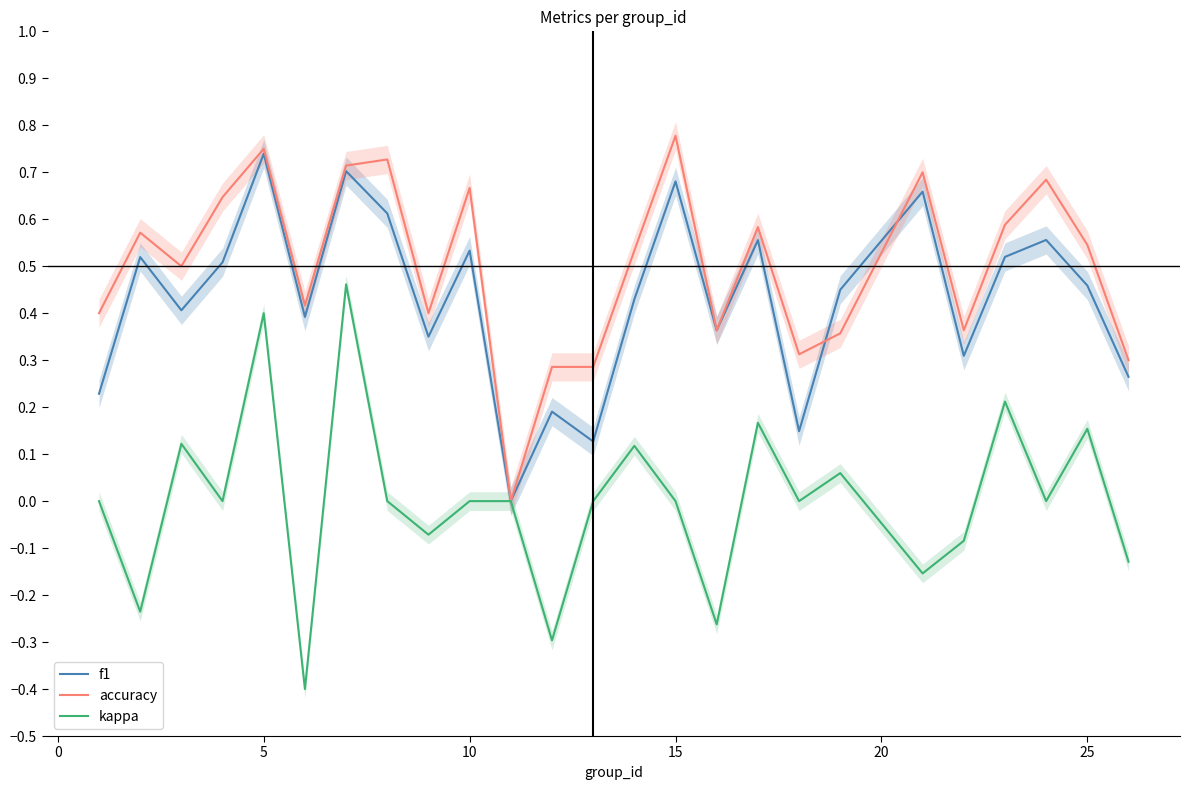

Reading left to right, list all the values displayed in this chart.

f1: 0.2	0.5	0.4	0.5	0.7	0.4	0.7	0.6	0.3	0.5	0.0	0.2	0.1	0.4	0.7	0.4	0.6	0.1	0.4	0.7	0.3	0.5	0.6	0.5	0.3
accuracy: 0.4	0.6	0.5	0.6	0.8	0.4	0.7	0.7	0.4	0.7	0.0	0.3	0.3	0.5	0.8	0.4	0.6	0.3	0.4	0.7	0.4	0.6	0.7	0.5	0.3
kappa: 0.0	-0.2	0.1	0.0	0.4	-0.4	0.5	0.0	-0.1	0.0	0.0	-0.3	0.0	0.1	0.0	-0.3	0.2	0.0	0.1	-0.2	-0.1	0.2	0.0	0.2	-0.1